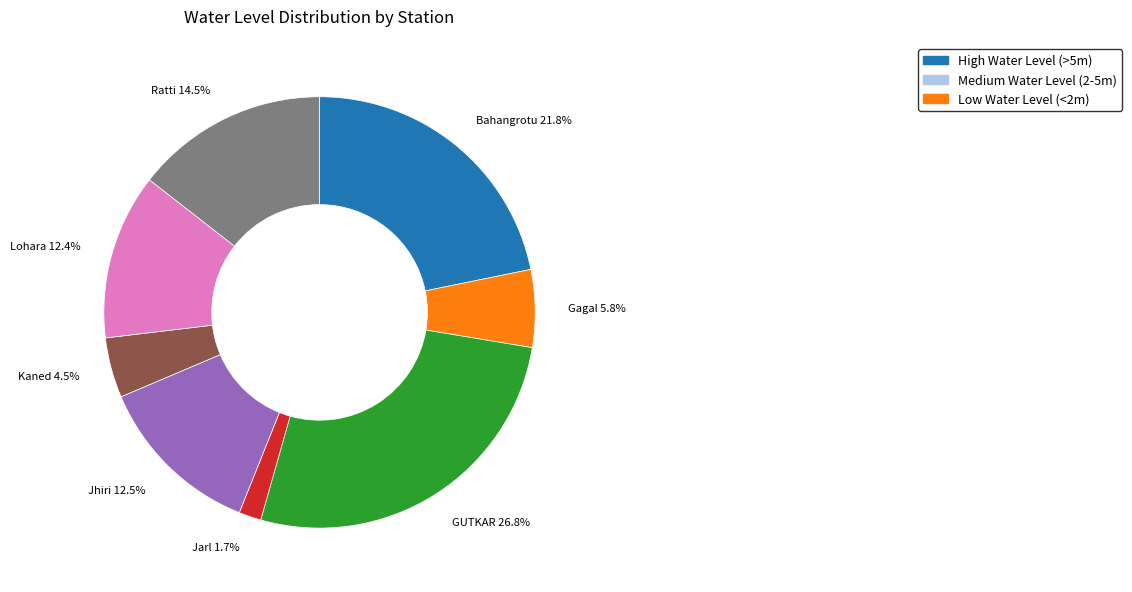

Combined, do Jarl and Lohara account for over 50%?

No